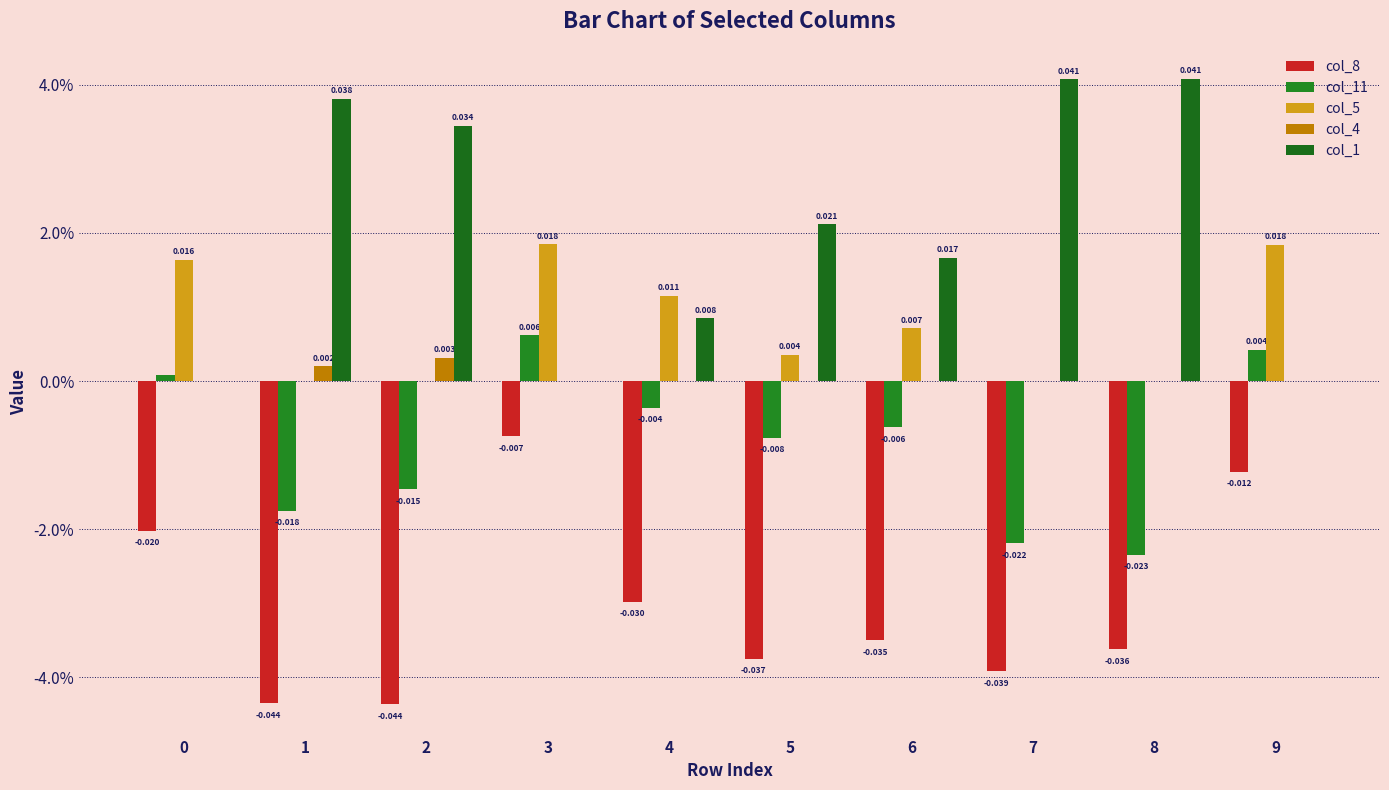

Does the chart contain stacked bars?

No